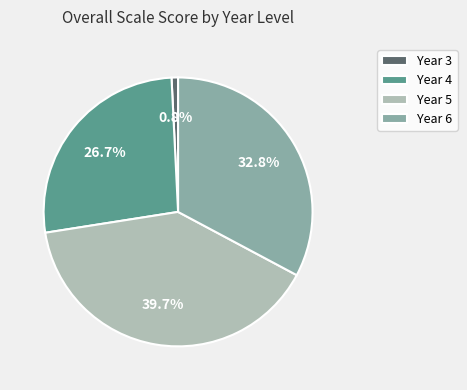

To the nearest percent, what is the difference between the largest and smallest slice percentages?

39%